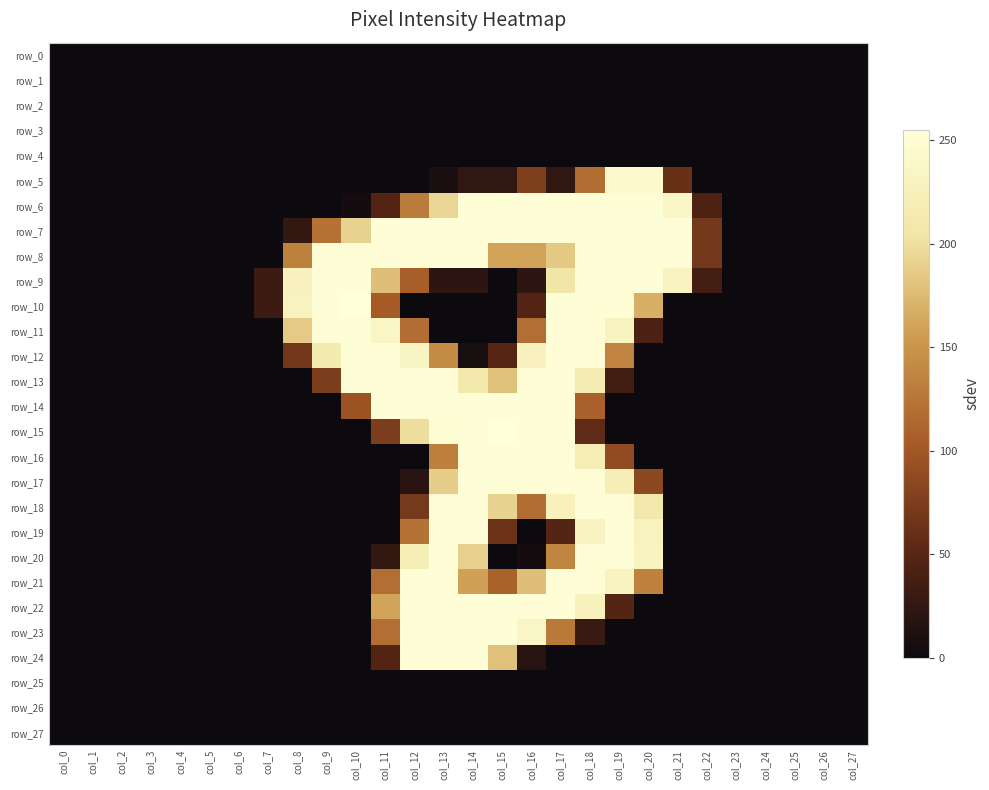

Reading left to right, what are all the values shown in this chart?

row_0: 0	0	0	0	0	0	0	0	0	0	0	0	0	0	0	0	0	0	0	0	0	0	0	0	0	0	0	0
row_1: 0	0	0	0	0	0	0	0	0	0	0	0	0	0	0	0	0	0	0	0	0	0	0	0	0	0	0	0
row_2: 0	0	0	0	0	0	0	0	0	0	0	0	0	0	0	0	0	0	0	0	0	0	0	0	0	0	0	0
row_3: 0	0	0	0	0	0	0	0	0	0	0	0	0	0	0	0	0	0	0	0	0	0	0	0	0	0	0	0
row_4: 0	0	0	0	0	0	0	0	0	0	0	0	0	0	0	0	0	0	0	0	0	0	0	0	0	0	0	0
row_5: 0	0	0	0	0	0	0	0	0	0	0	0	0	9	24	24	76	24	118	243	244	61	0	0	0	0	0	0
row_6: 0	0	0	0	0	0	0	0	0	0	5	47	130	194	252	253	252	252	252	252	253	236	44	0	0	0	0	0
row_7: 0	0	0	0	0	0	0	0	26	122	191	252	252	252	252	253	252	252	252	252	253	252	69	0	0	0	0	0
row_8: 0	0	0	0	0	0	0	0	134	252	253	252	252	252	252	161	160	185	252	252	253	252	69	0	0	0	0	0
row_9: 0	0	0	0	0	0	0	32	228	252	253	178	106	22	22	0	22	205	252	252	253	231	37	0	0	0	0	0
row_10: 0	0	0	0	0	0	0	32	229	253	255	103	0	0	0	0	47	253	253	253	168	0	0	0	0	0	0	0
row_11: 0	0	0	0	0	0	0	0	186	252	253	236	118	0	0	0	120	252	252	231	42	0	0	0	0	0	0	0
row_12: 0	0	0	0	0	0	0	0	68	215	253	252	234	142	7	49	228	252	252	137	0	0	0	0	0	0	0	0
row_13: 0	0	0	0	0	0	0	0	0	74	253	252	252	252	211	180	252	252	218	35	0	0	0	0	0	0	0	0
row_14: 0	0	0	0	0	0	0	0	0	0	96	252	252	252	252	253	252	252	108	0	0	0	0	0	0	0	0	0
row_15: 0	0	0	0	0	0	0	0	0	0	0	74	199	249	253	255	253	253	56	0	0	0	0	0	0	0	0	0
row_16: 0	0	0	0	0	0	0	0	0	0	0	0	0	133	252	253	252	252	219	88	0	0	0	0	0	0	0	0
row_17: 0	0	0	0	0	0	0	0	0	0	0	0	19	188	252	253	252	252	252	221	85	0	0	0	0	0	0	0
row_18: 0	0	0	0	0	0	0	0	0	0	0	0	70	252	252	192	119	227	252	252	210	0	0	0	0	0	0	0
row_19: 0	0	0	0	0	0	0	0	0	0	0	0	122	252	252	63	0	48	232	252	230	0	0	0	0	0	0	0
row_20: 0	0	0	0	0	0	0	0	0	0	0	26	222	253	190	0	5	138	253	253	231	0	0	0	0	0	0	0
row_21: 0	0	0	0	0	0	0	0	0	0	0	120	252	252	158	110	178	252	252	231	135	0	0	0	0	0	0	0
row_22: 0	0	0	0	0	0	0	0	0	0	0	161	252	252	252	253	252	252	227	48	0	0	0	0	0	0	0	0
row_23: 0	0	0	0	0	0	0	0	0	0	0	120	252	252	252	253	235	128	29	0	0	0	0	0	0	0	0	0
row_24: 0	0	0	0	0	0	0	0	0	0	0	47	252	252	252	180	18	0	0	0	0	0	0	0	0	0	0	0
row_25: 0	0	0	0	0	0	0	0	0	0	0	0	0	0	0	0	0	0	0	0	0	0	0	0	0	0	0	0
row_26: 0	0	0	0	0	0	0	0	0	0	0	0	0	0	0	0	0	0	0	0	0	0	0	0	0	0	0	0
row_27: 0	0	0	0	0	0	0	0	0	0	0	0	0	0	0	0	0	0	0	0	0	0	0	0	0	0	0	0